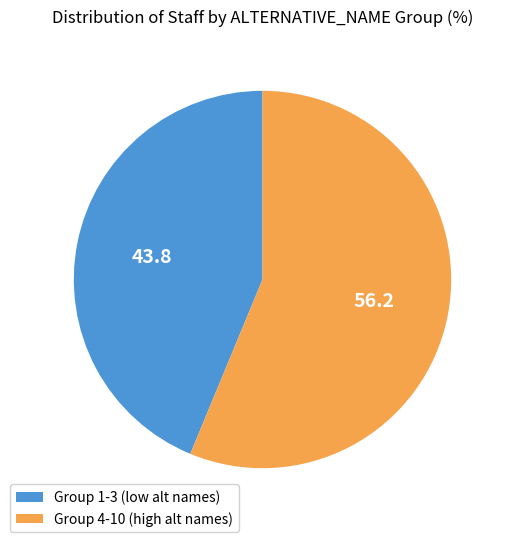

Approximately how many times larger is the value at Group 1-3 (low alt names) compared to Group 4-10 (high alt names)?

0.8